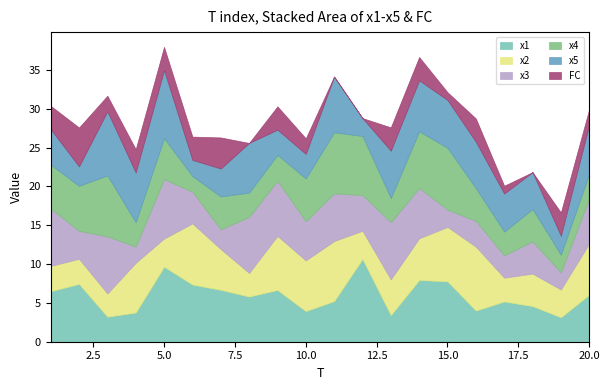

Reading left to right, extract all data points from this chart.

x1: 6.5	7.4	3.2	3.8	9.7	7.4	6.7	5.8	6.7	3.9	5.2	10.7	3.4	7.9	7.8	4.0	5.2	4.6	3.2	6.1
x2: 3.2	3.2	3.0	6.4	3.6	7.9	5.2	3.0	7.0	6.5	7.7	3.6	4.6	5.4	7.0	8.2	3.1	4.2	3.6	6.6
x3: 7.4	3.6	7.4	2.1	7.6	4.1	2.5	7.2	7.1	5.1	6.1	4.6	7.4	6.5	2.2	3.3	2.9	4.2	2.2	5.8
x4: 5.7	5.8	7.8	3.1	5.3	2.0	4.2	3.1	3.3	5.5	7.9	7.6	3.1	7.3	8.0	4.2	3.1	4.2	2.3	3.2
x5: 4.6	2.5	8.3	6.4	8.8	2.1	3.6	6.4	3.3	3.2	7.2	2.3	6.1	6.6	6.2	6.0	4.9	4.8	2.4	6.3
FC: 3.0	5.0	2.0	3.0	3.0	3.0	4.0	0.0	3.0	2.0	0.0	0.0	3.0	3.0	1.0	3.0	1.0	0.0	3.0	2.0